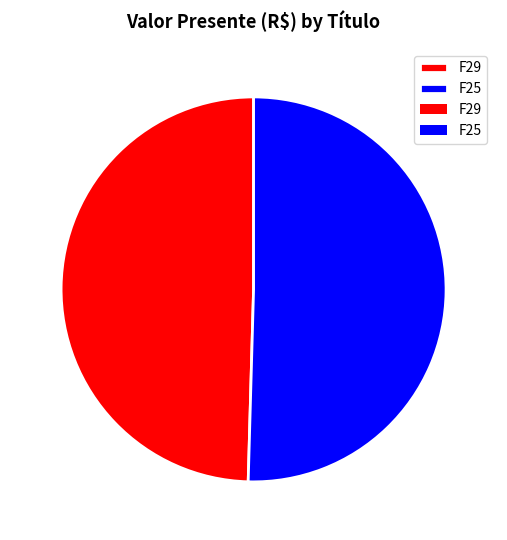

Between F25 and F29, which is larger?

F25